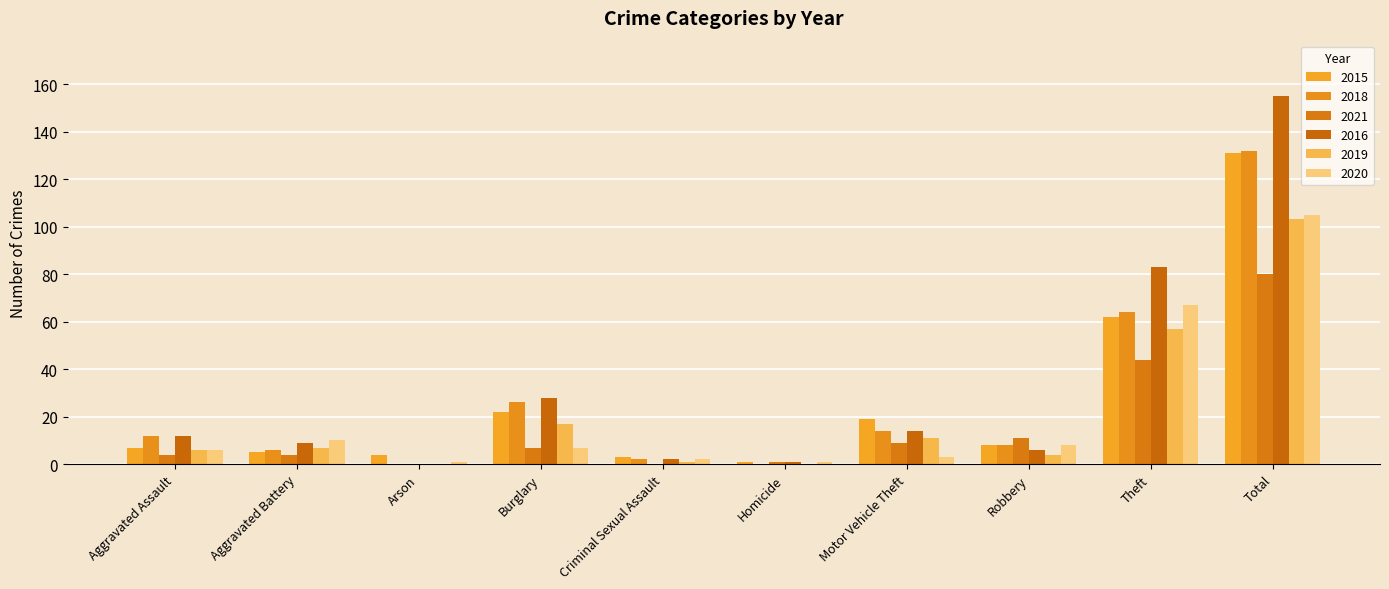

How many distinct data groups are displayed?

6